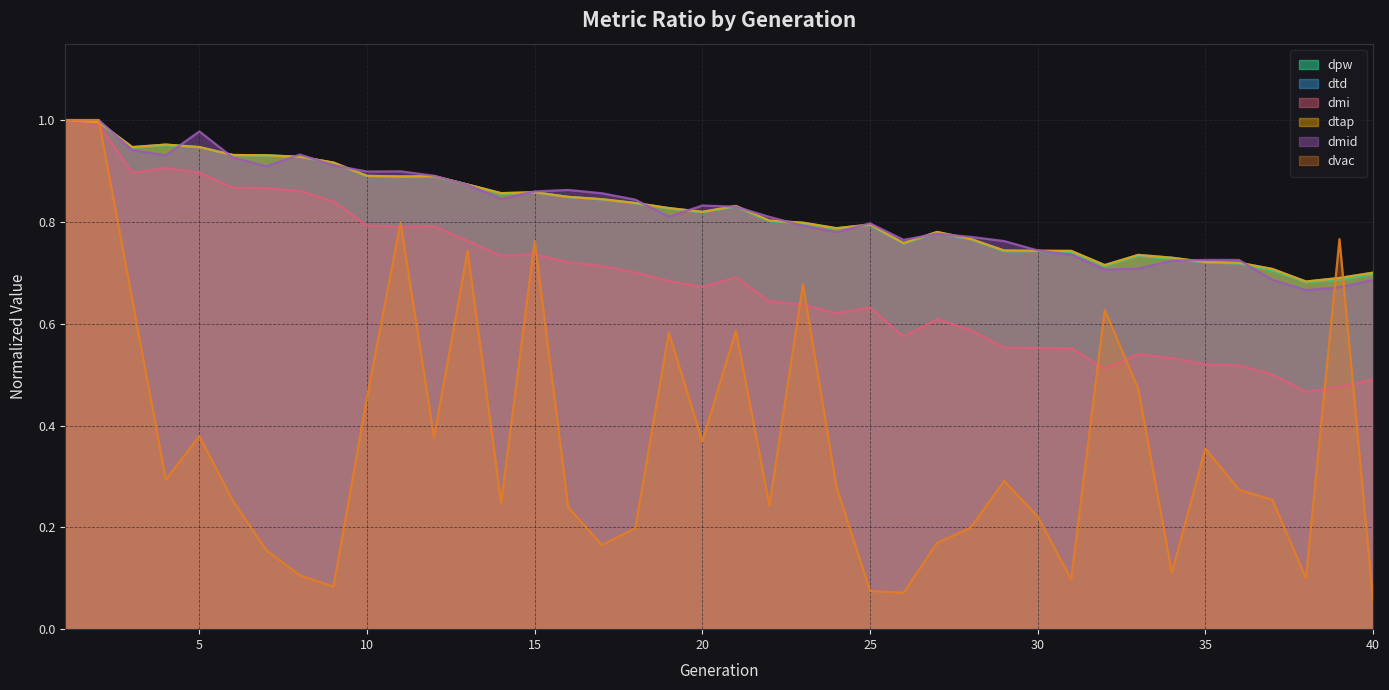

Rank the categories by dtd value from lowest to highest.

38, 39, 40, 37, 32, 36, 35, 34, 33, 31, 30, 29, 26, 28, 27, 24, 25, 23, 22, 20, 19, 21, 18, 17, 16, 14, 15, 13, 11, 12, 10, 9, 8, 7, 6, 3, 5, 4, 2, 1